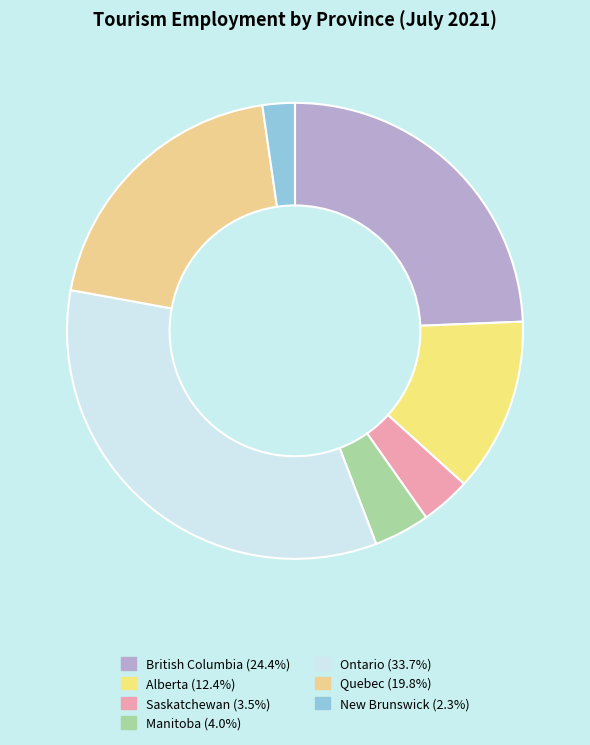

Is British Columbia the majority of the pie?

No